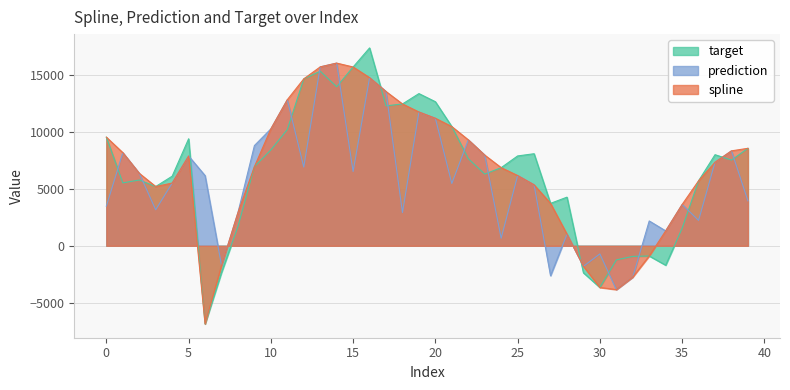

What is the sum of all target values?

263636.5